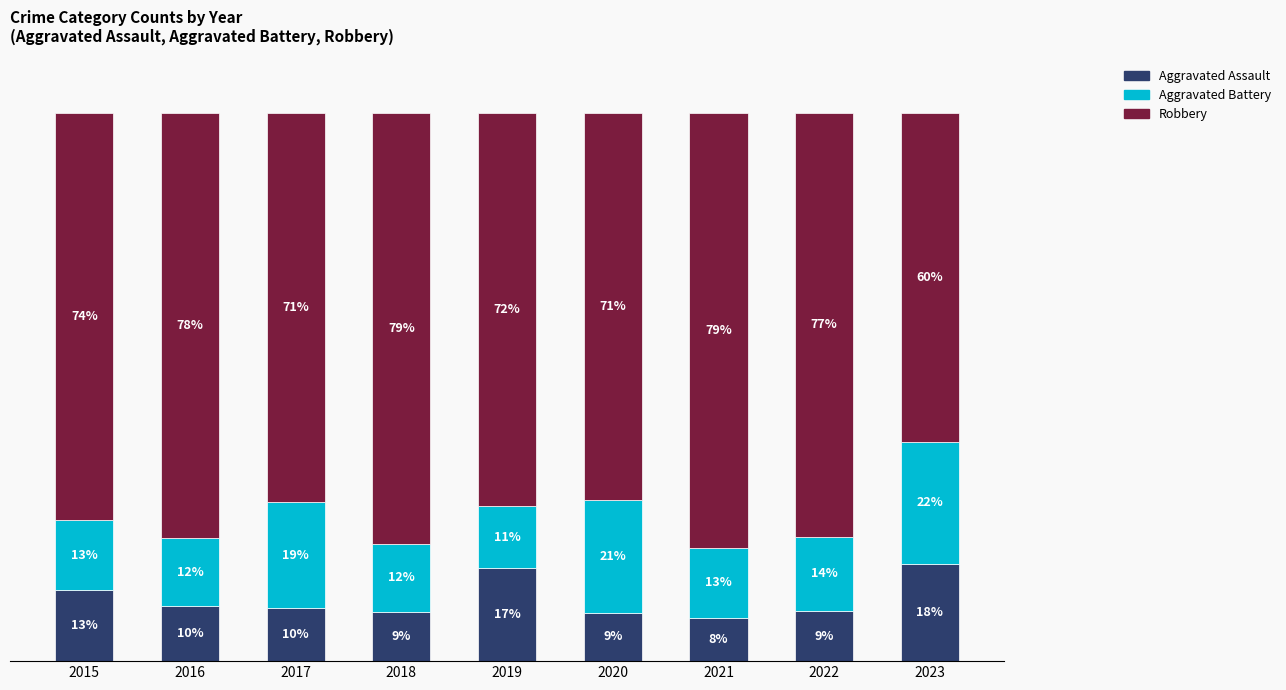

What is the value of the Aggravated Assault bar at the 6th from the left?

8.8